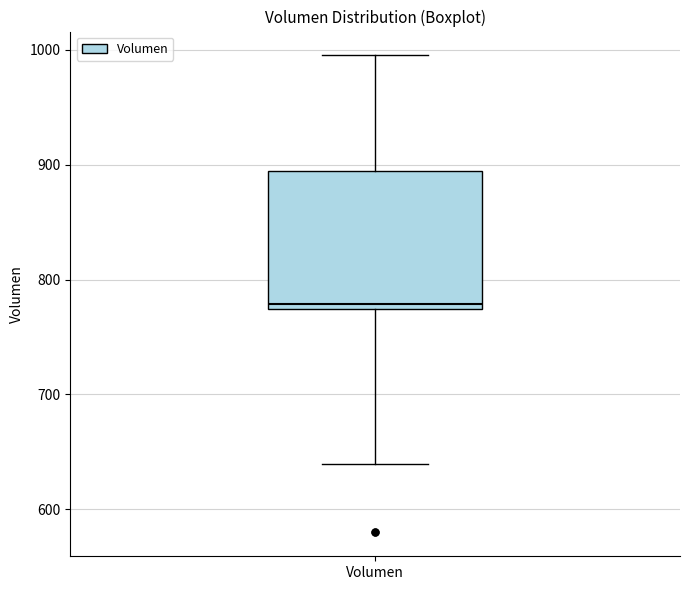

Read this box plot against the y-axis: the position of the median line, the range covered by the box, and the ends of both whiskers. The values are not printed on the chart, so give them approximately, as read against the axis.

median 780, box 770 to 890, whiskers 640 to 1000